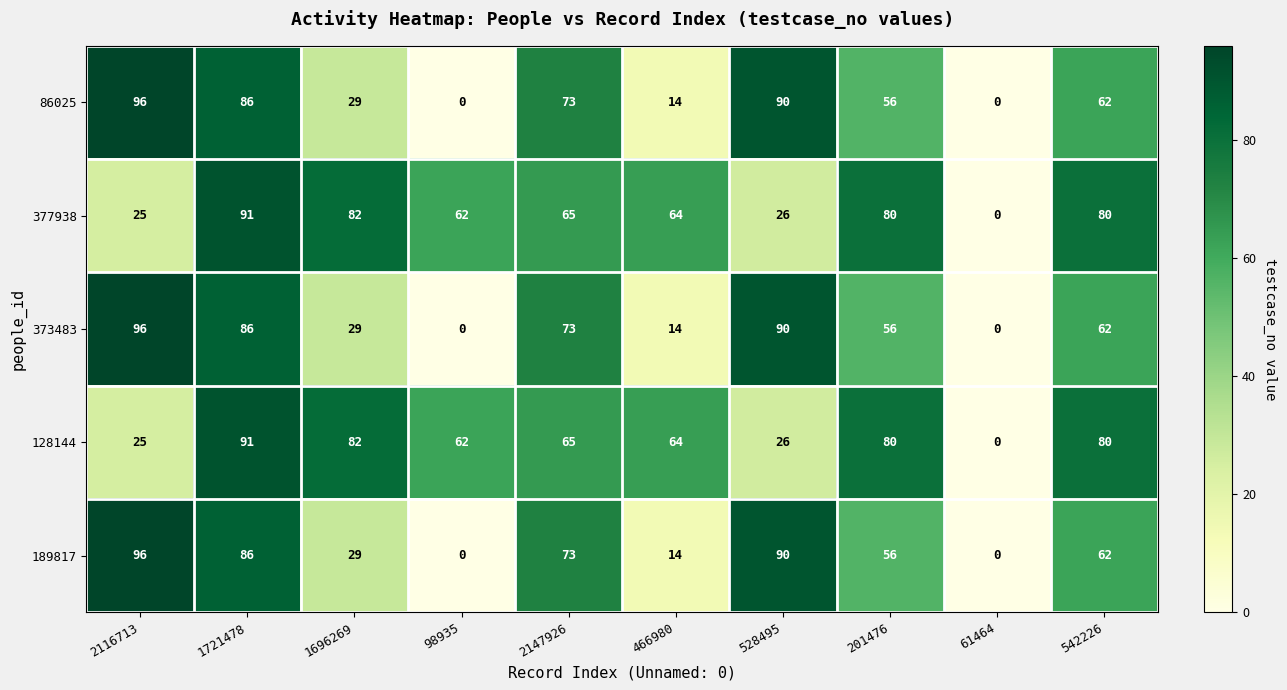

What is the difference between the highest and lowest values at 201476?

24